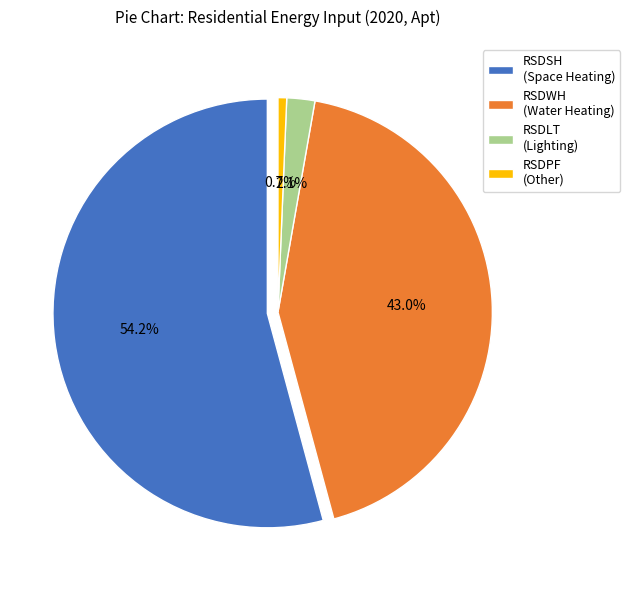

Does any single category account for the majority?

Yes